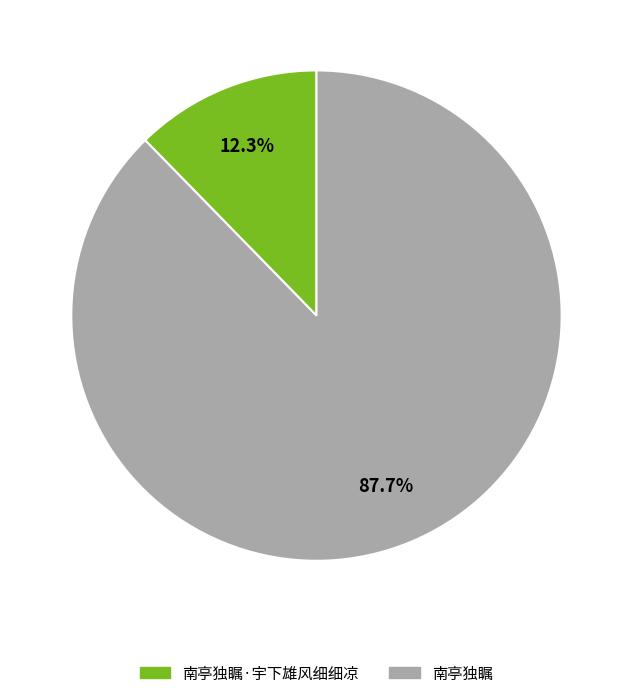

Is there a majority slice in this chart?

Yes